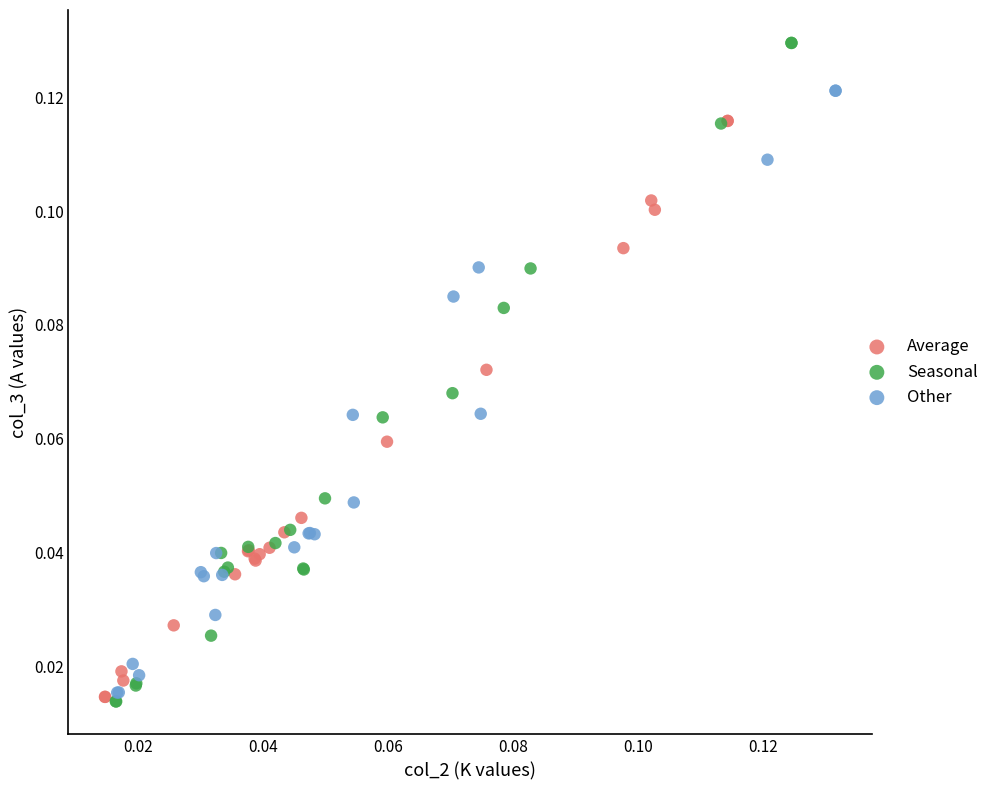

Which series has the largest Y range (max minus min)?

Seasonal